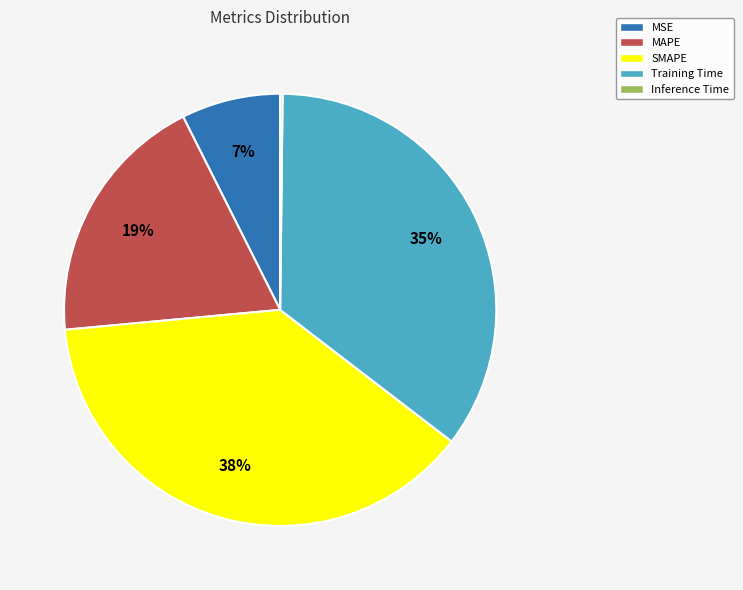

What percentage is the Training Time slice, to the nearest percent?

35%